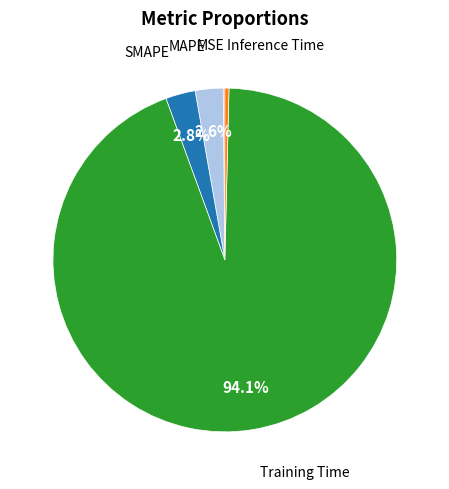

Combined, do SMAPE and MAPE account for over 50%?

No